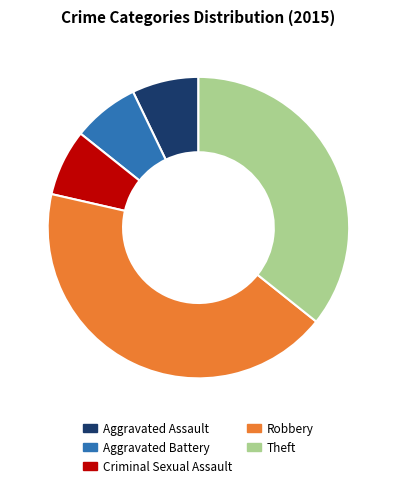

What is the ratio of the value at Theft to the value at Aggravated Battery?

5.0